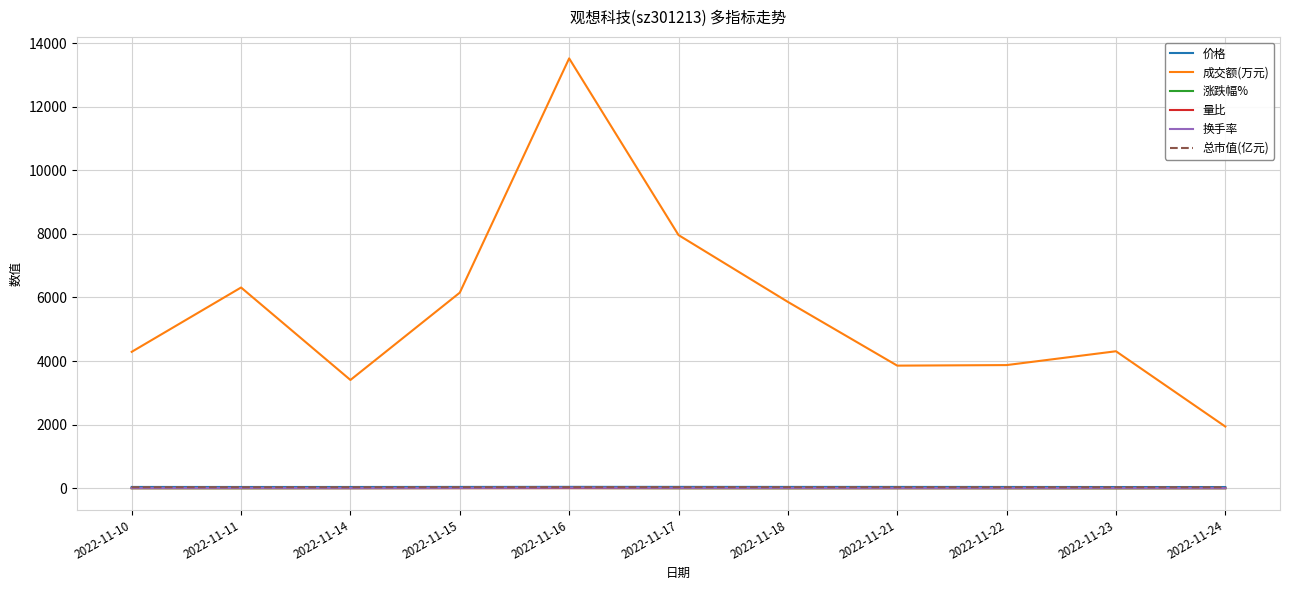

Count the number of data series in this chart.

6